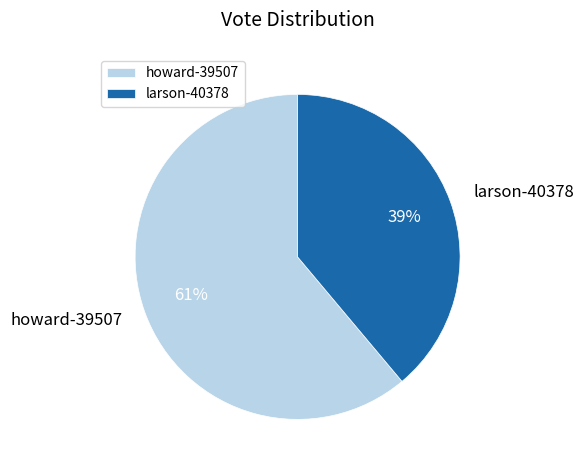

To the nearest percent, what is the difference between the howard-39507 and larson-40378 slice percentages?

22%